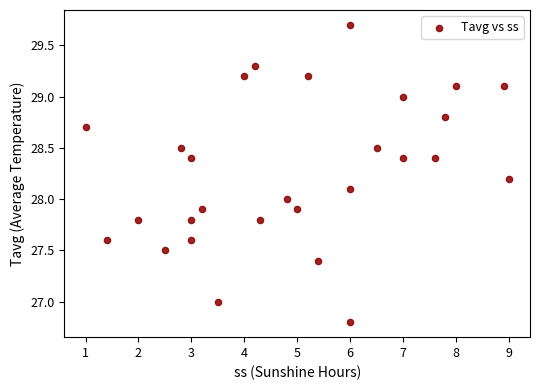

What is the range of X values (max minus min)?

8.0